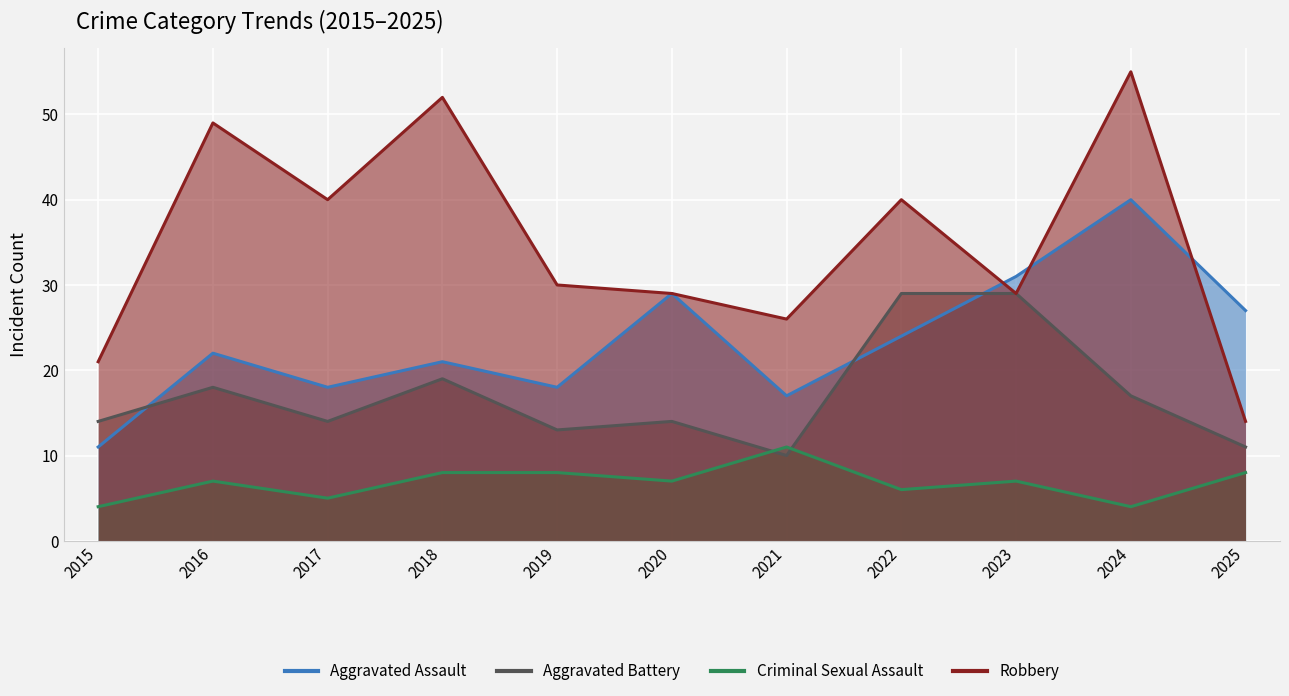

What is the minimum value for Criminal Sexual Assault?

4